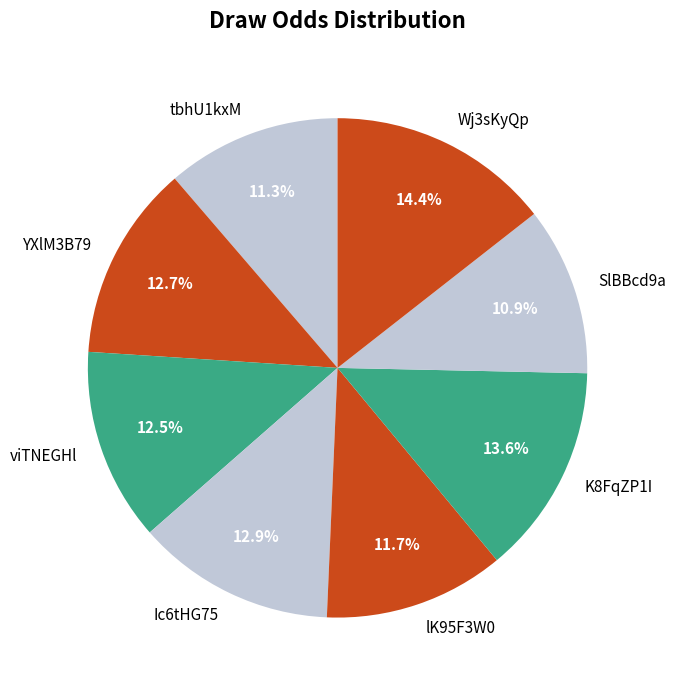

To the nearest percent, what is the difference between the largest and smallest slice percentages?

4%